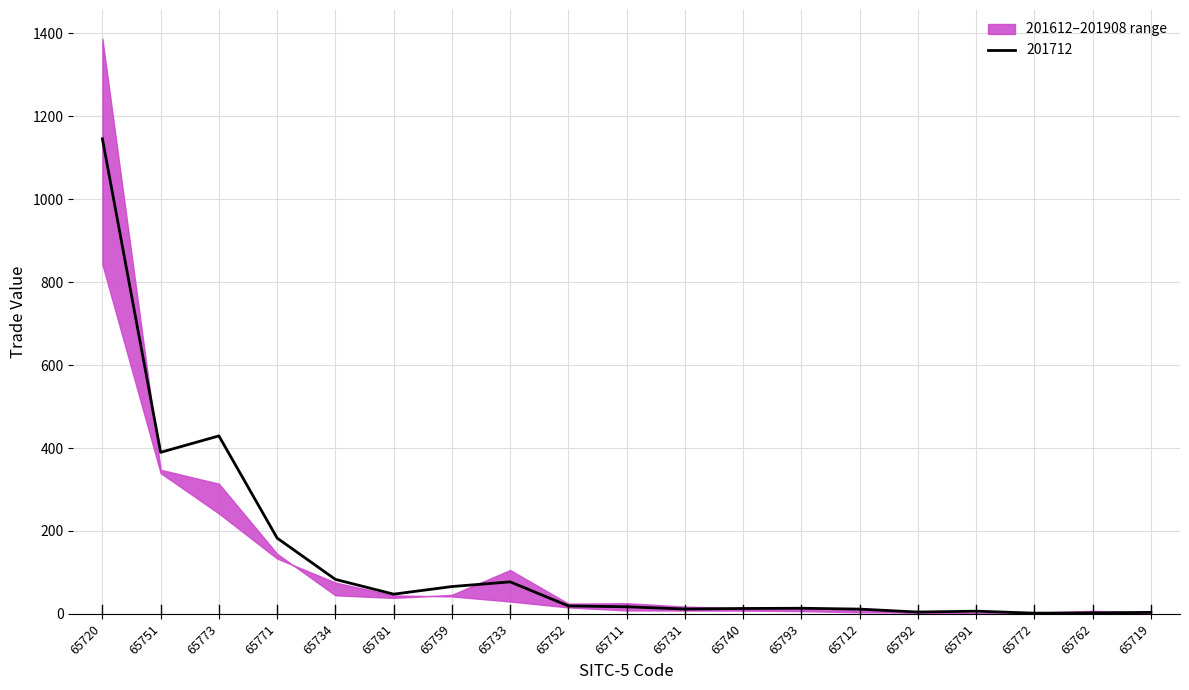

The 201712 series shows 17.1 at 65711. True or false?

True